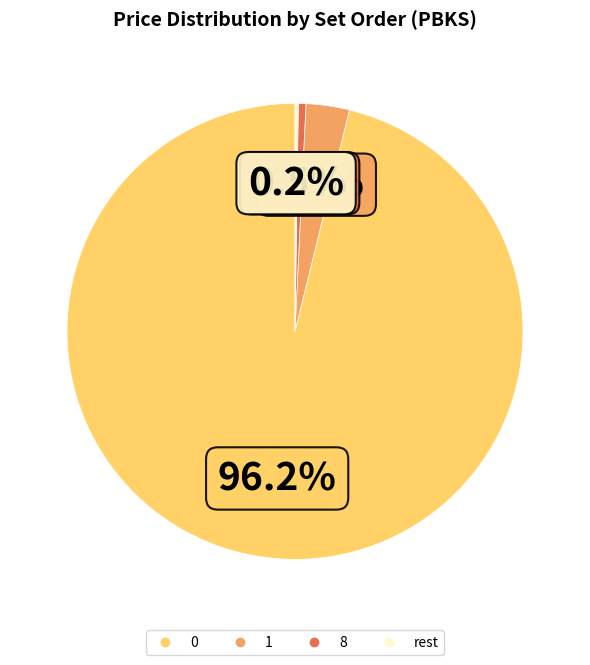

Does 0 account for over 50% of the chart?

Yes